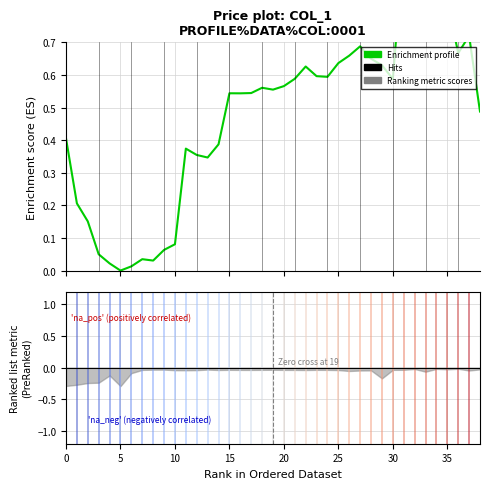

True or false: there are more than 0 points higher than both neighbors.

True